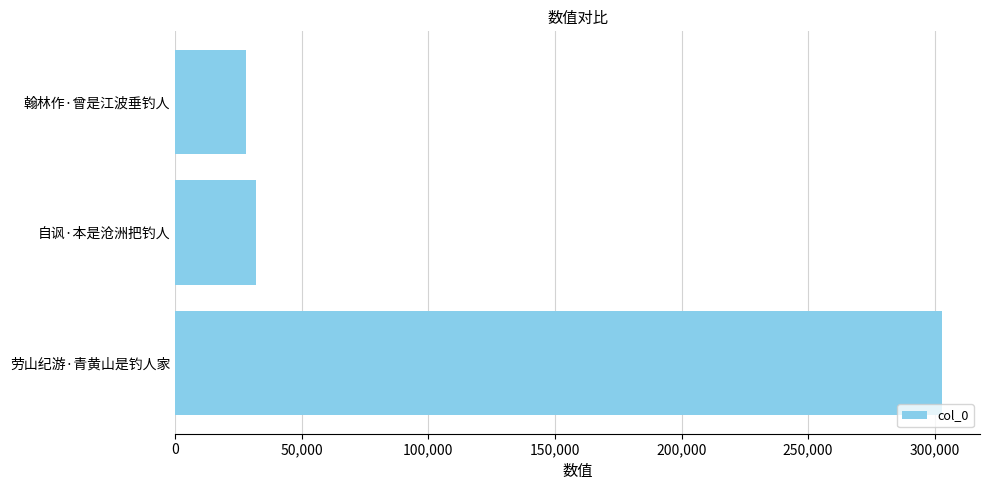

List the labels in order of value, largest first.

劳山纪游·青黄山是钓人家, 自讽·本是沧洲把钓人, 翰林作·曾是江波垂钓人